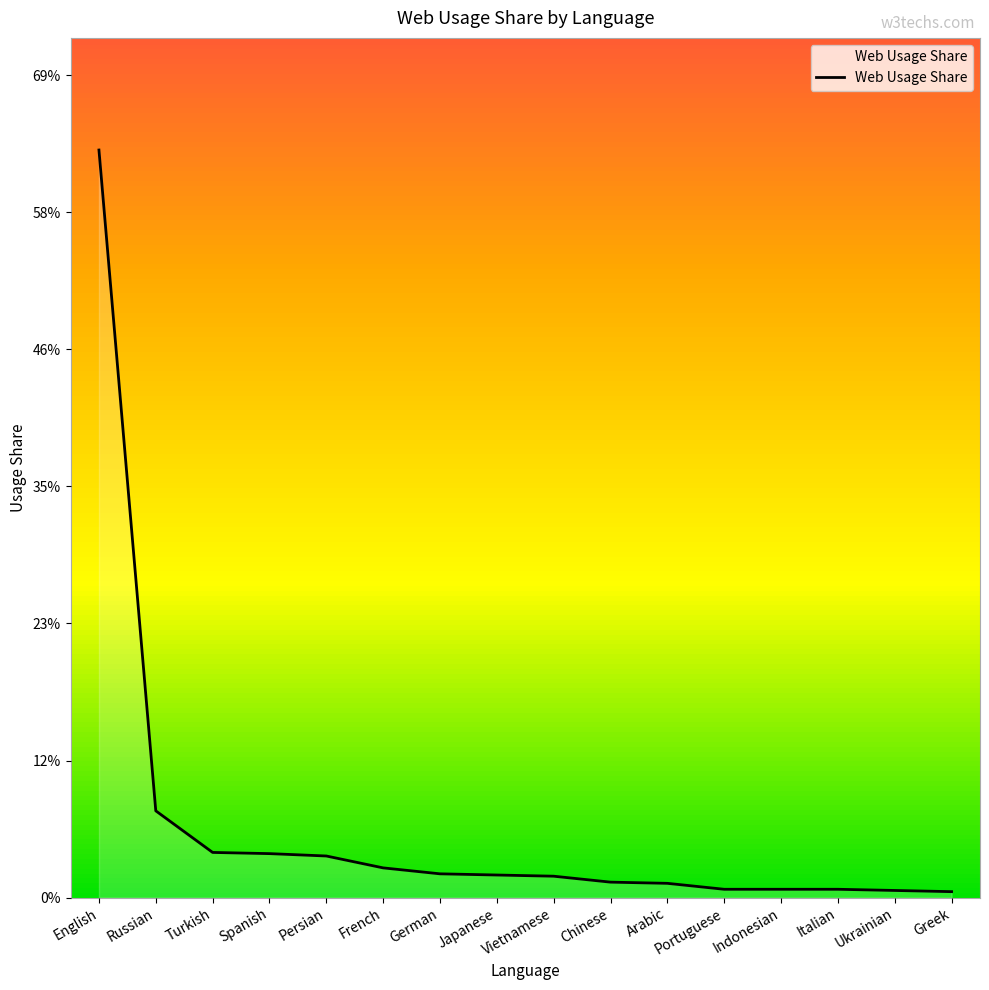

List the labels in order of value, smallest first.

Greek, Ukrainian, Portuguese, Indonesian, Italian, Arabic, Chinese, Vietnamese, Japanese, German, French, Persian, Spanish, Turkish, Russian, English